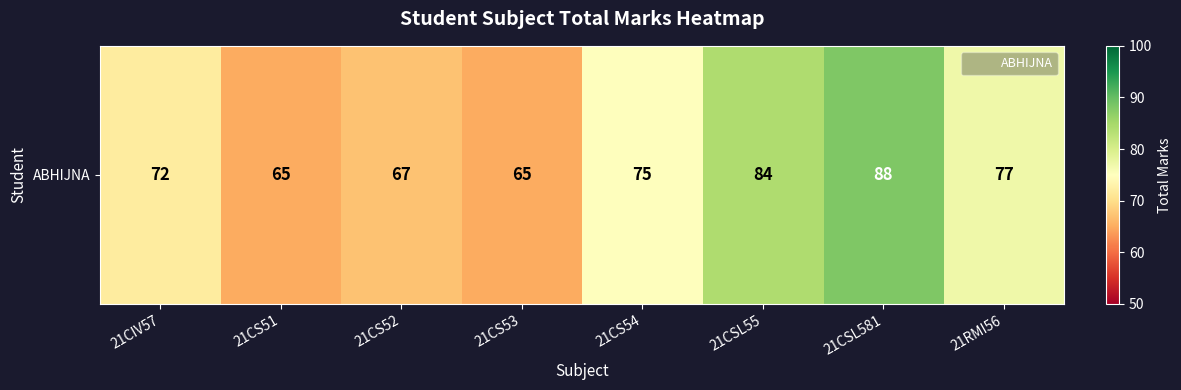

List the labels in order of value, smallest first.

21CS51, 21CS53, 21CS52, 21CIV57, 21CS54, 21RMI56, 21CSL55, 21CSL581